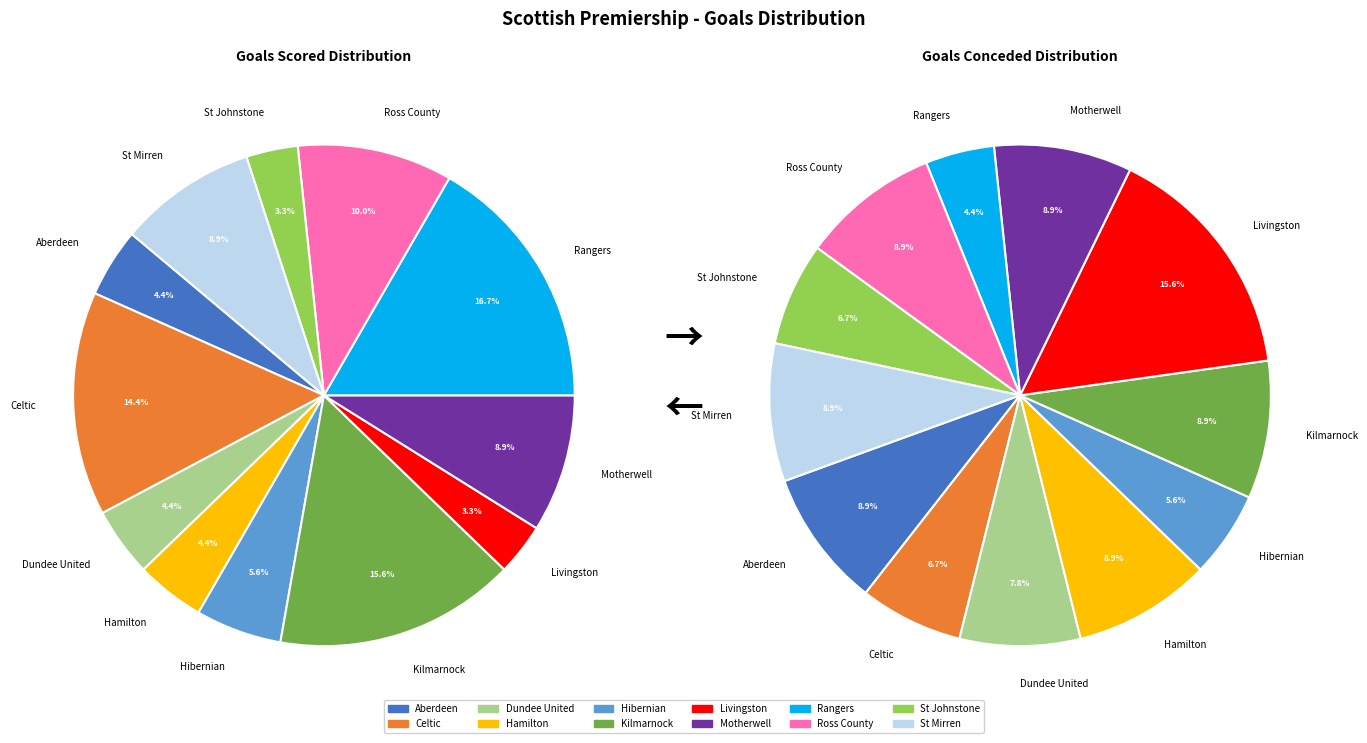

To the nearest percent, what is the combined percentage of Aberdeen and Ross County?

14%